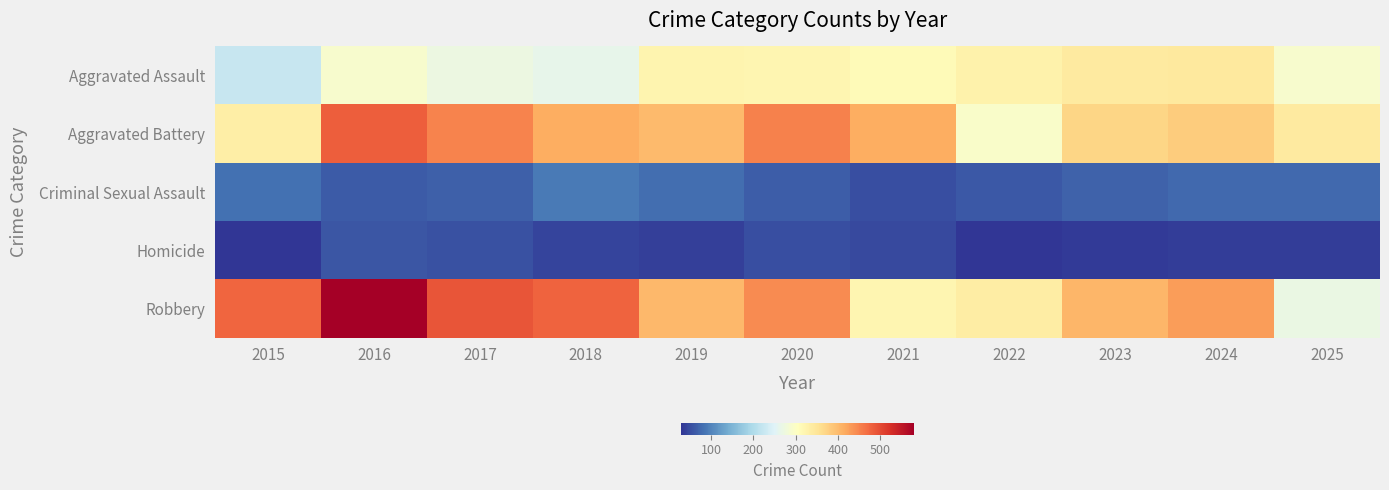

Reading left to right, extract all data points from this chart.

Aggravated Assault: 2015=223	2016=290	2017=271	2018=263	2019=323	2020=321	2021=311	2022=328	2023=339	2024=343	2025=291
Aggravated Battery: 2015=334	2016=482	2017=449	2018=413	2019=401	2020=453	2021=413	2022=295	2023=371	2024=381	2025=339
Criminal Sexual Assault: 2015=81	2016=63	2017=66	2018=90	2019=79	2020=64	2021=51	2022=61	2023=69	2024=76	2025=75
Homicide: 2015=30	2016=58	2017=54	2018=42	2019=38	2020=51	2021=47	2022=29	2023=35	2024=37	2025=36
Robbery: 2015=475	2016=580	2017=491	2018=478	2019=403	2020=443	2021=321	2022=335	2023=404	2024=428	2025=270